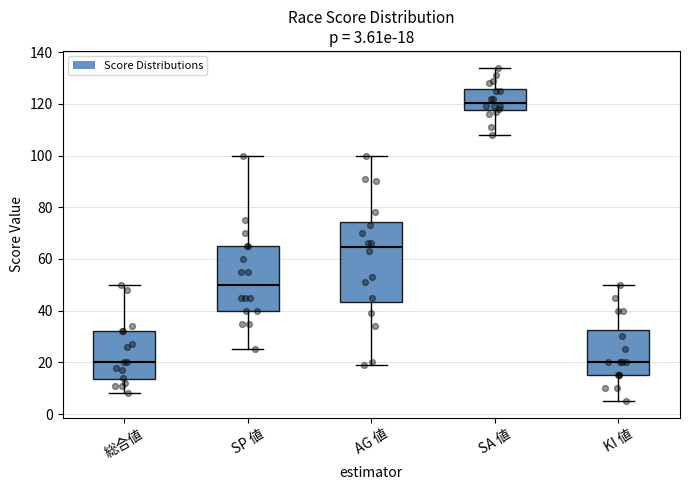

Comparing the boxes themselves (not the whiskers), which one is the tallest?

AG 値